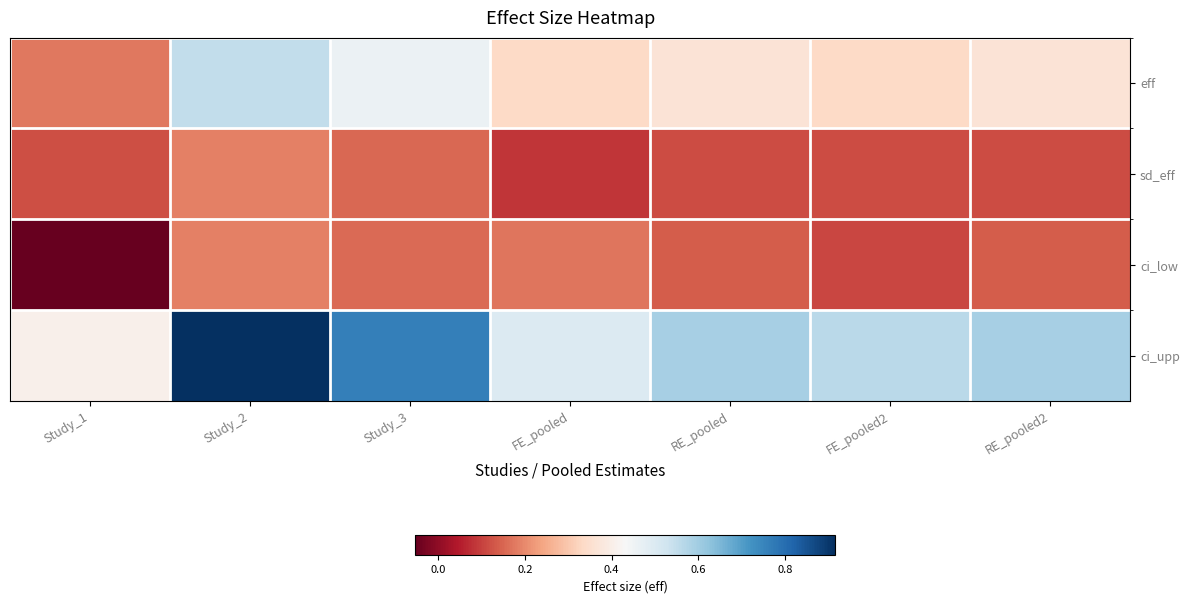

Rank the series by their maximum value, from highest to lowest.

ci_upp, eff, ci_low, sd_eff